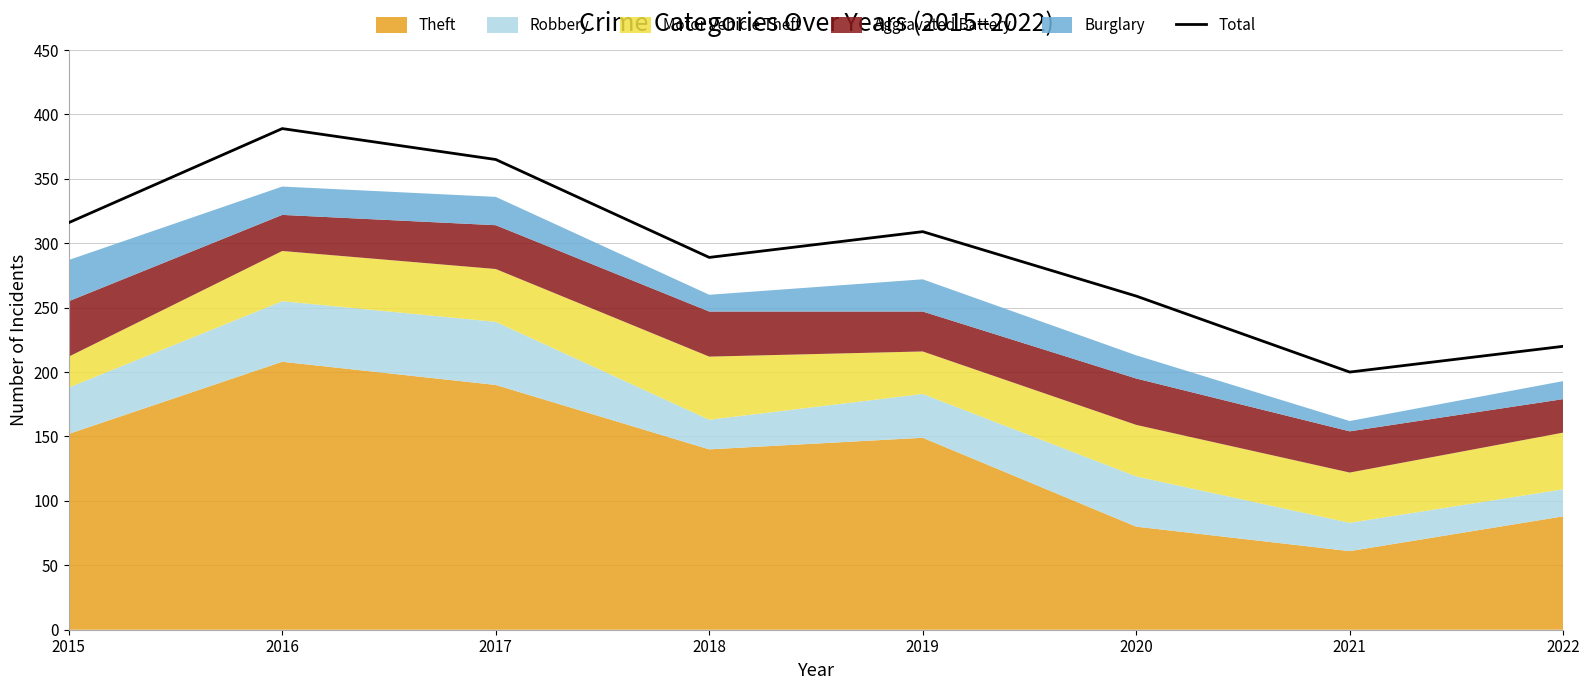

Does the chart display data point markers on the line(s)?

No